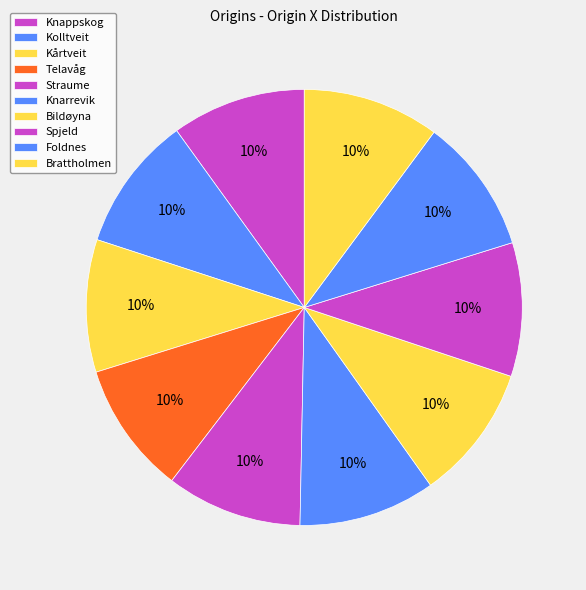

How many slices are in this pie chart?

10